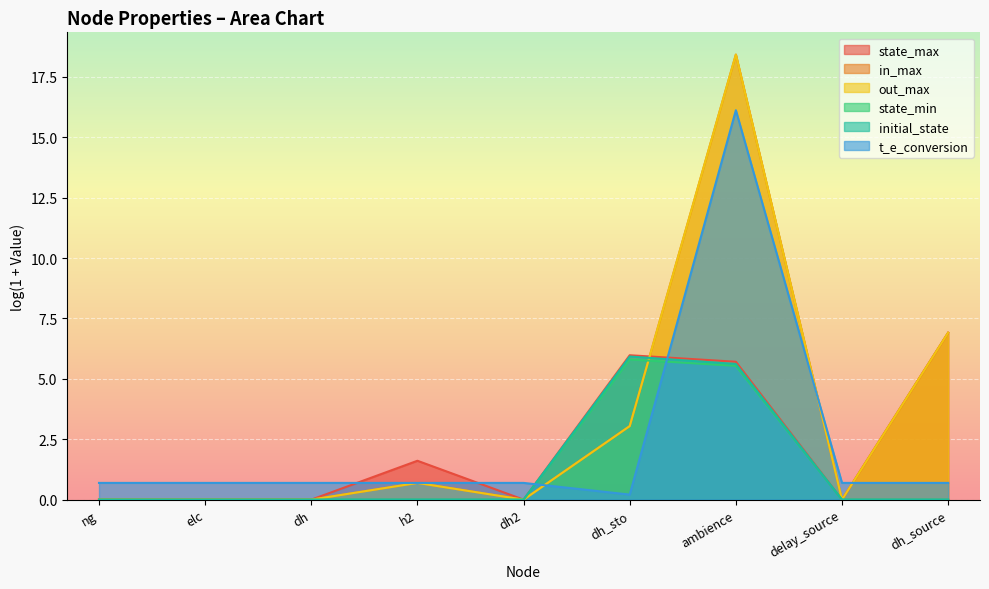

What is the sum of all initial_state values?

11.5